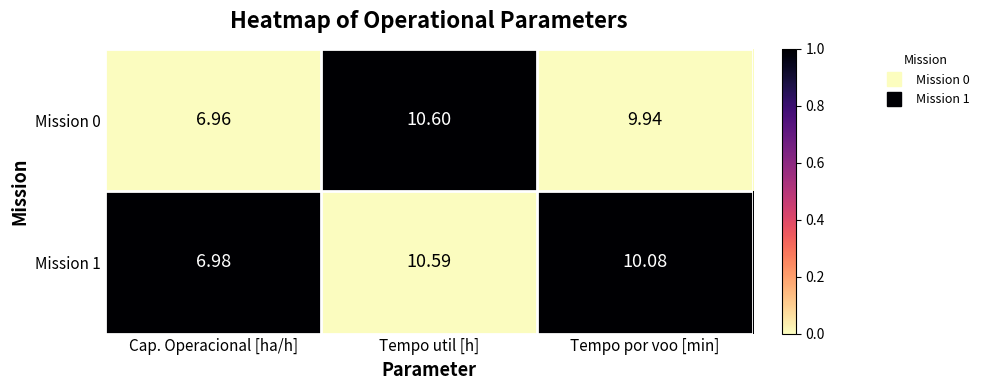

Is the value of Mission 0 at Cap. Operacional [ha/h] greater than the value of Mission 1 at Cap. Operacional [ha/h]?

No